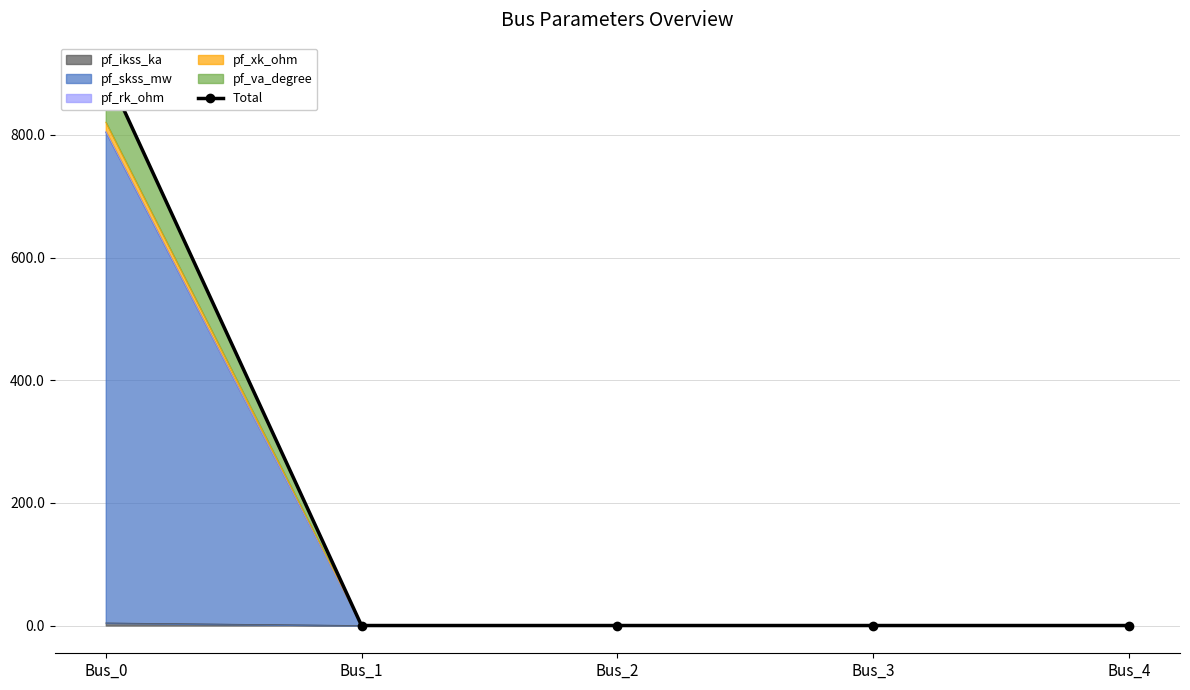

True or false: the data has more than 0 interior local peaks.

False